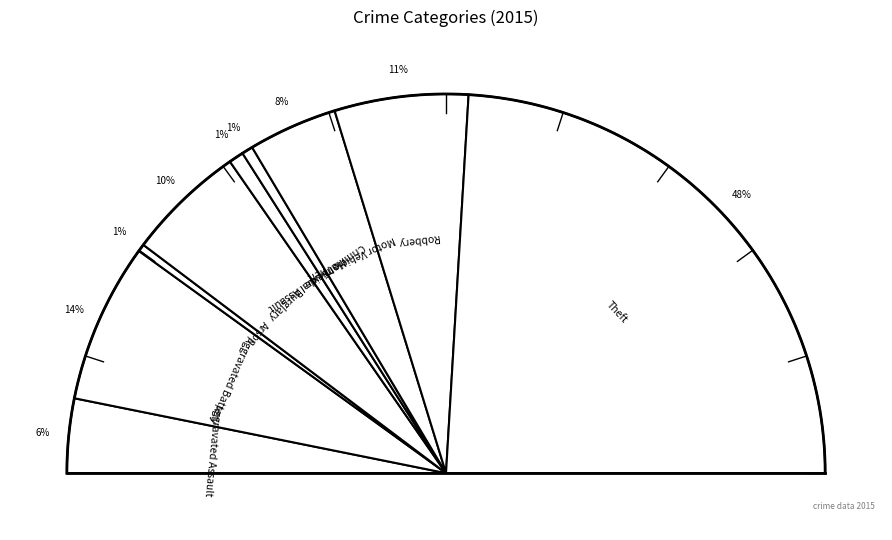

To the nearest percent, what is the average slice percentage?

11%